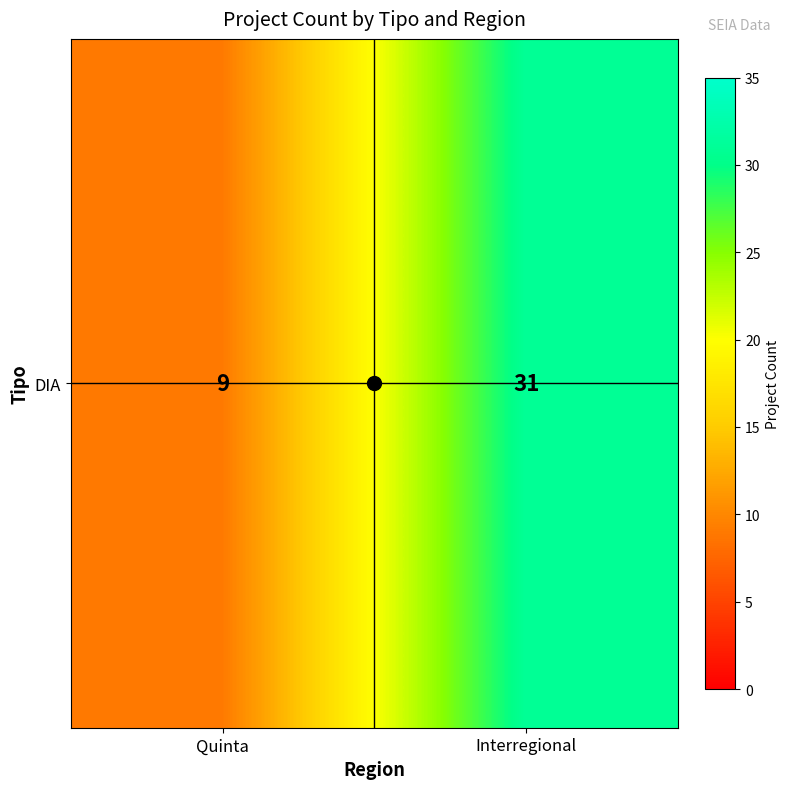

What value does the data have at Quinta, to the nearest 5?

10